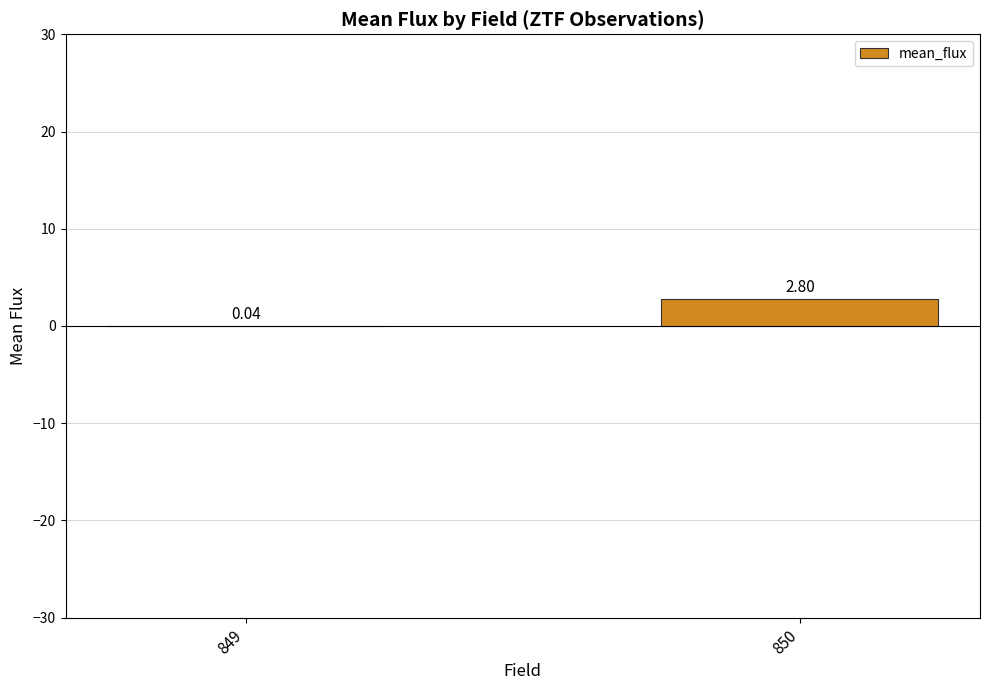

How many data points are above 2?

1